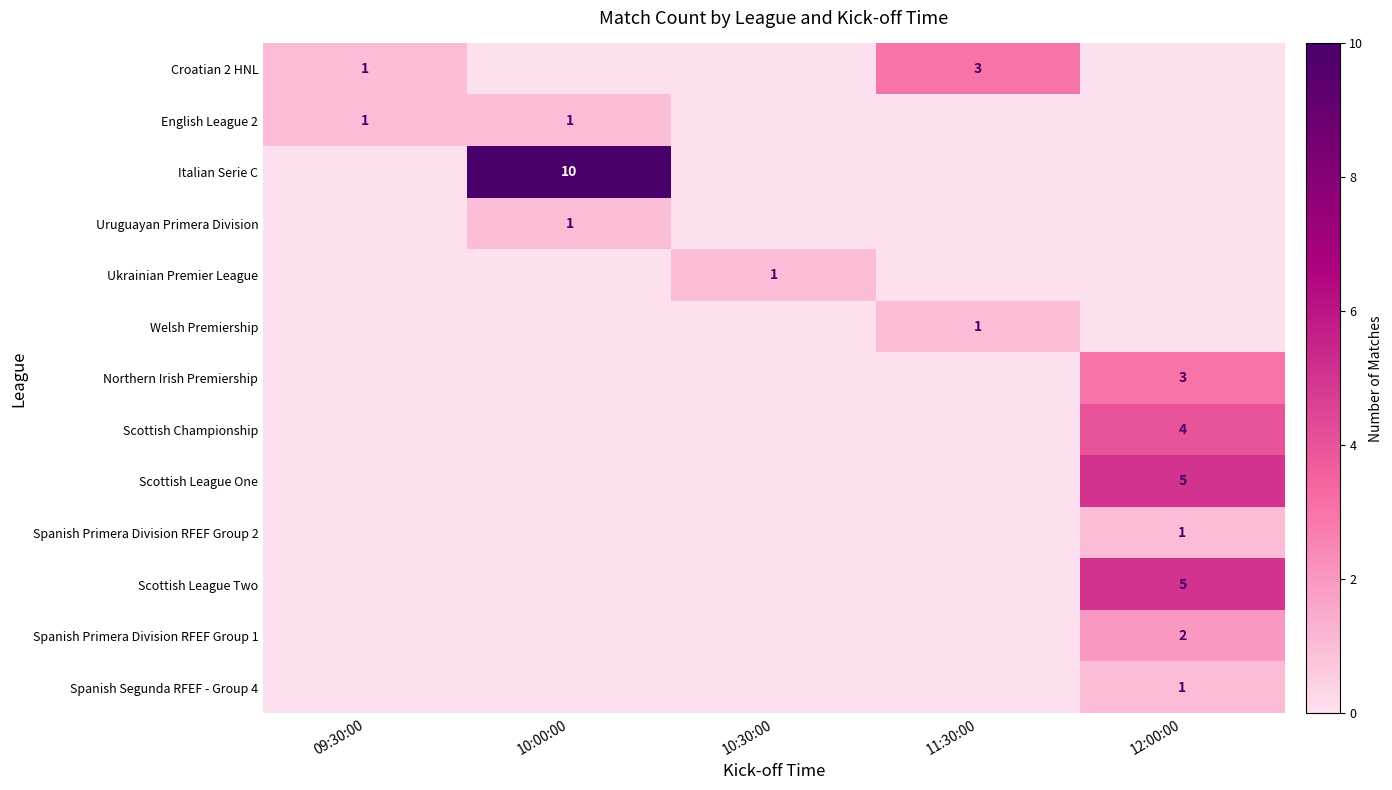

The value of English League 2 at 10:00:00 is 1. True or false?

True